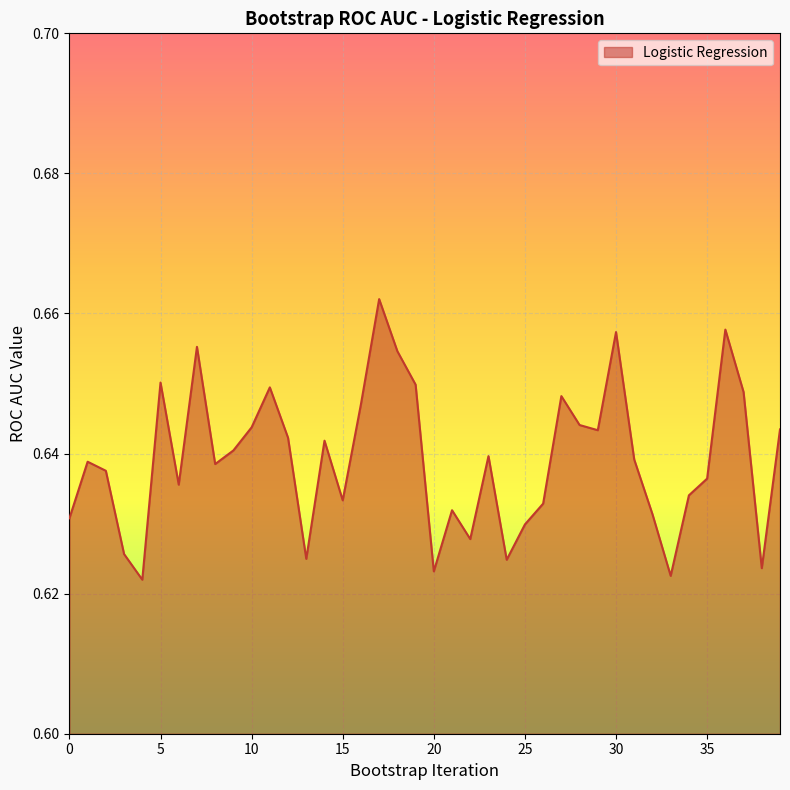

Does the chart have visible grid lines?

Yes